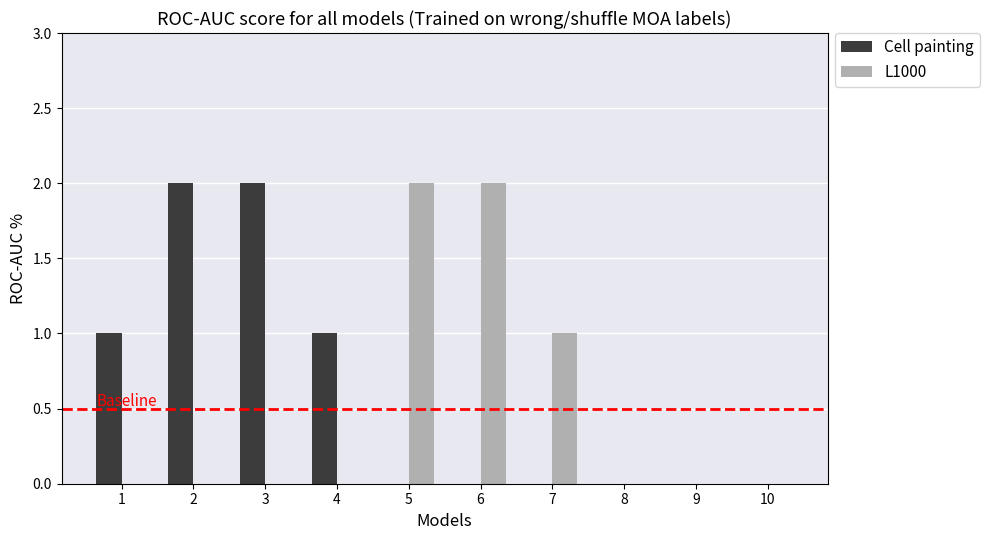

Where is L1000 nearest to the value 1?

7